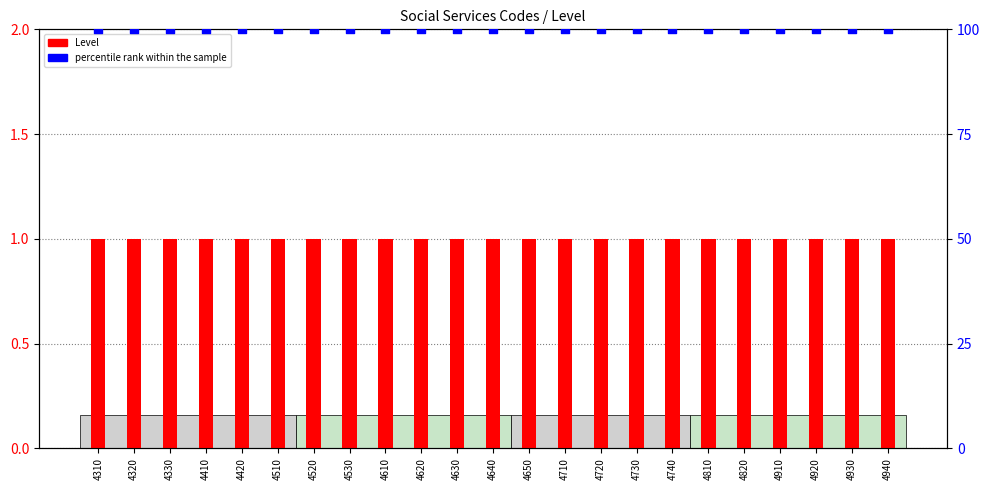

Which series reaches the minimum Y coordinate?

Level